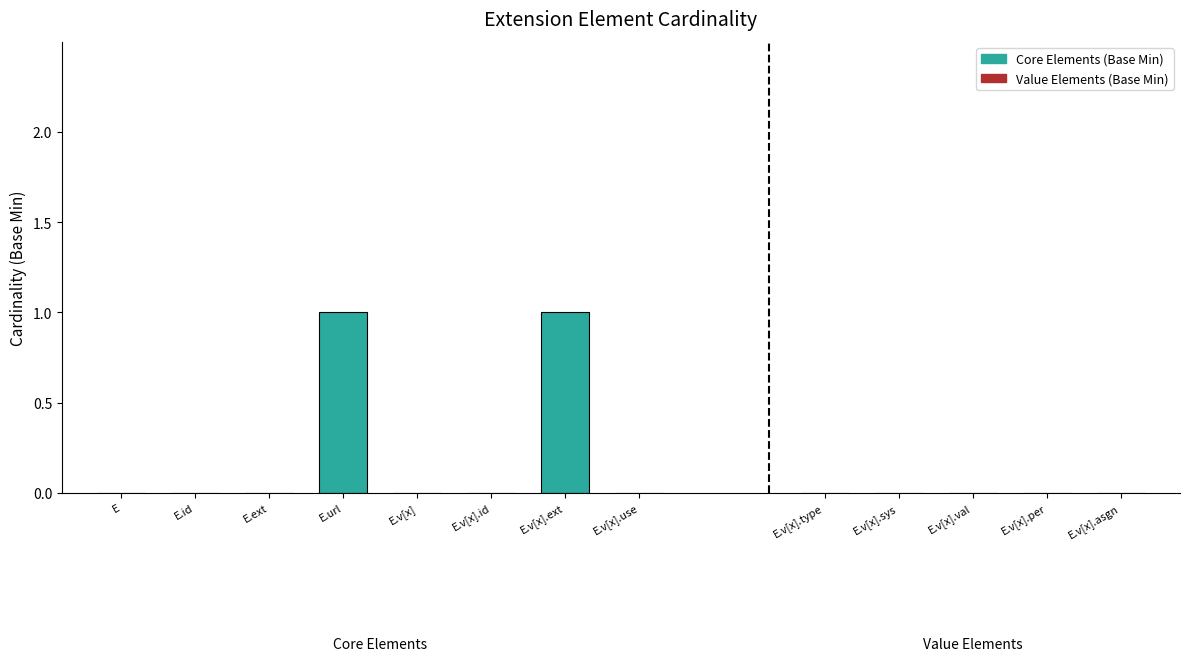

True or false: the data shows 1 at E.v[x].use.

False